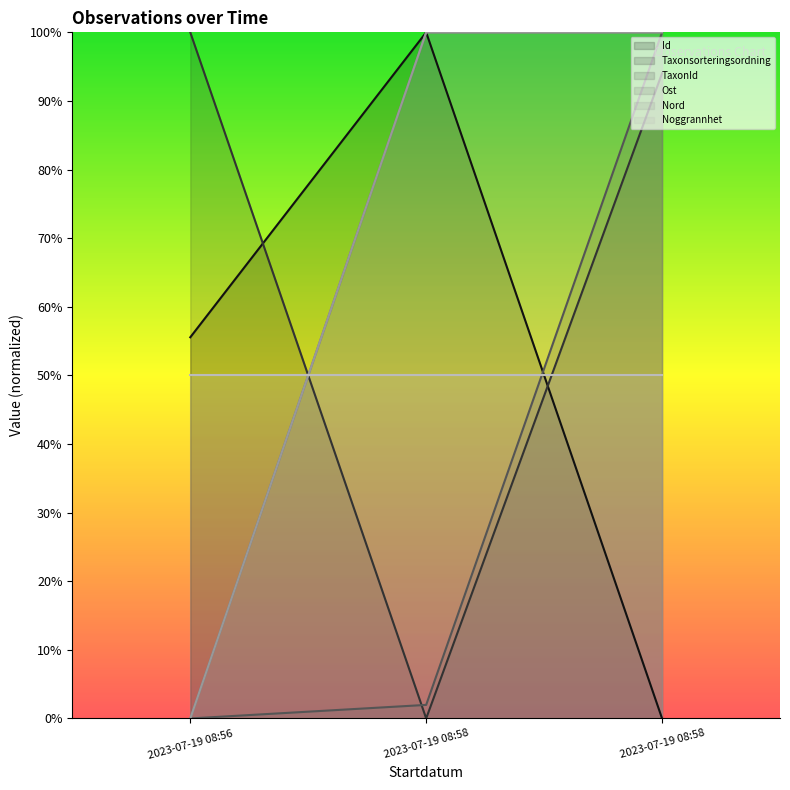

At which category is the sum across all series the highest?

2023-07-19 08:58